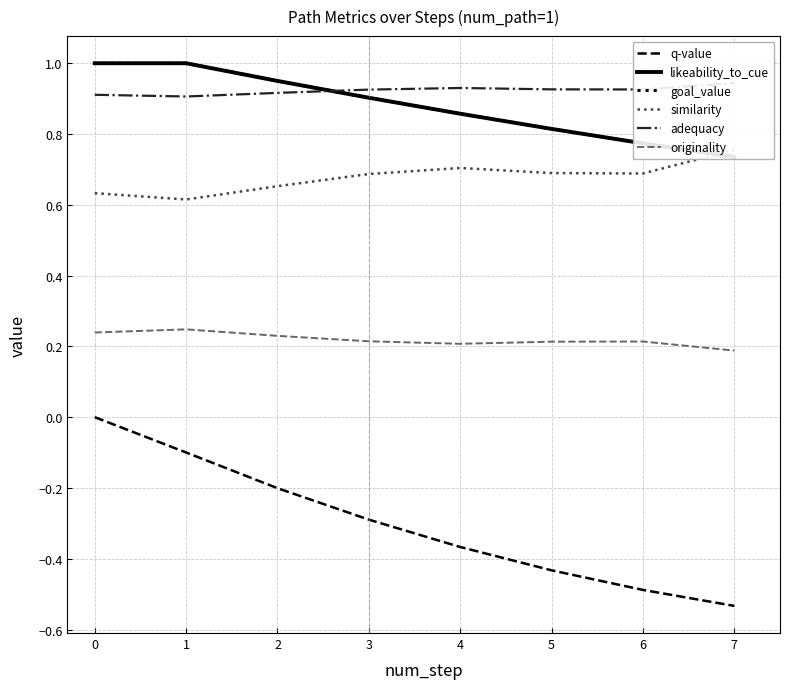

True or false: q-value has a value of -0.5 at 6.

True